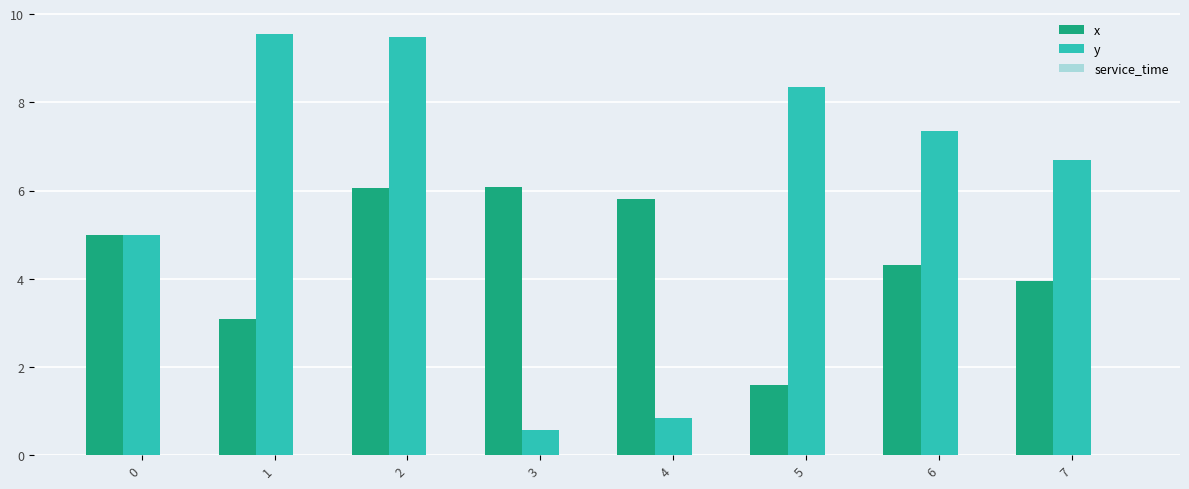

What is the highest value of the x series?

6.1